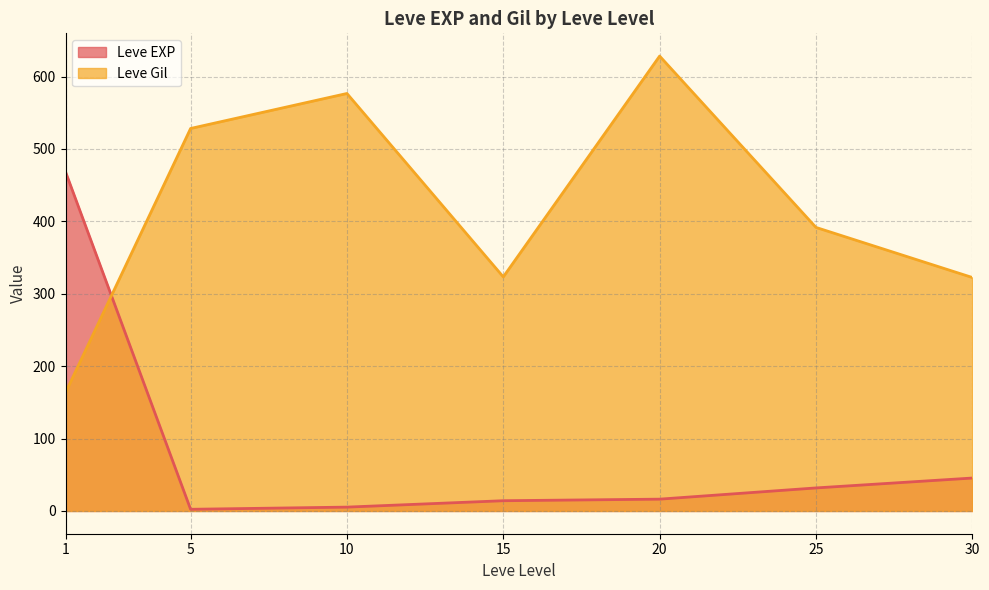

What is the difference between the maximum and minimum values in the Leve Gil series?

464.8